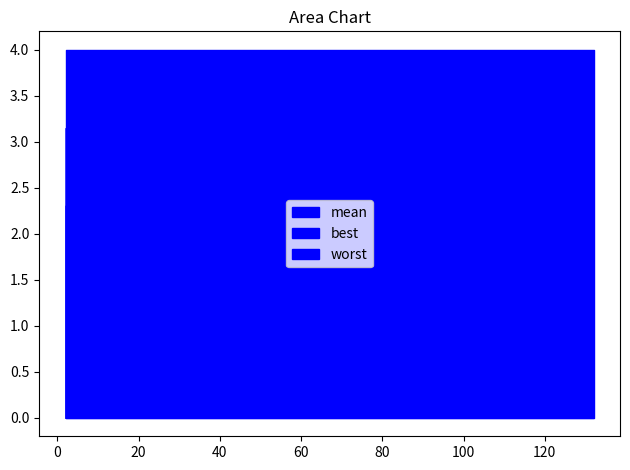

Count the number of data series in this chart.

3